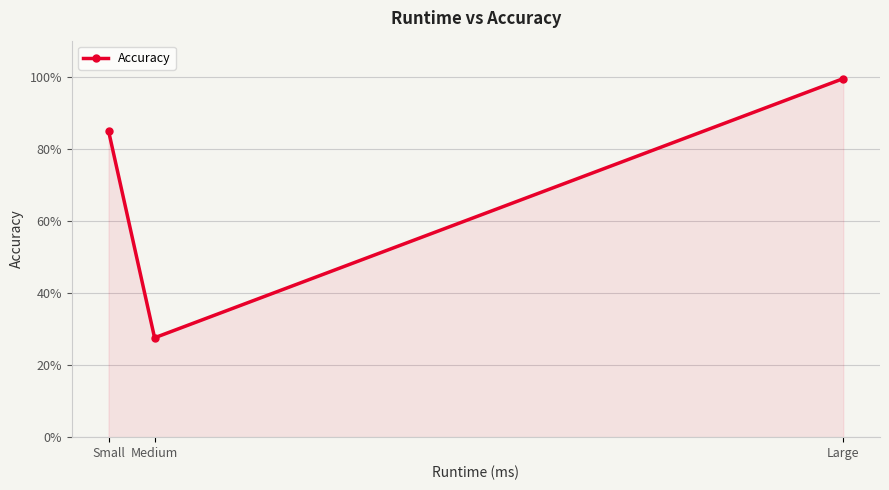

What position from the right is Large?

1